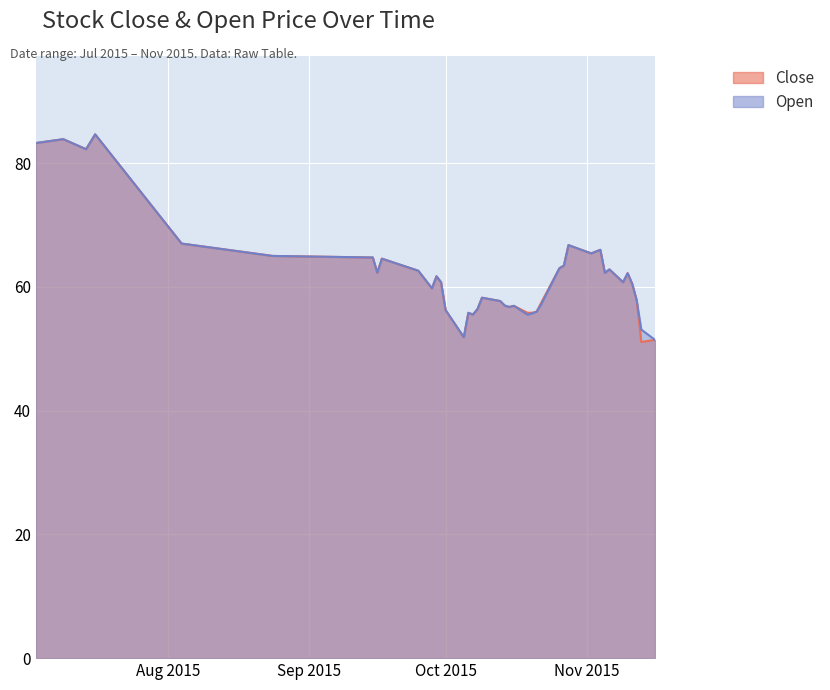

True or false: Close has more than 1 interior local peaks.

True